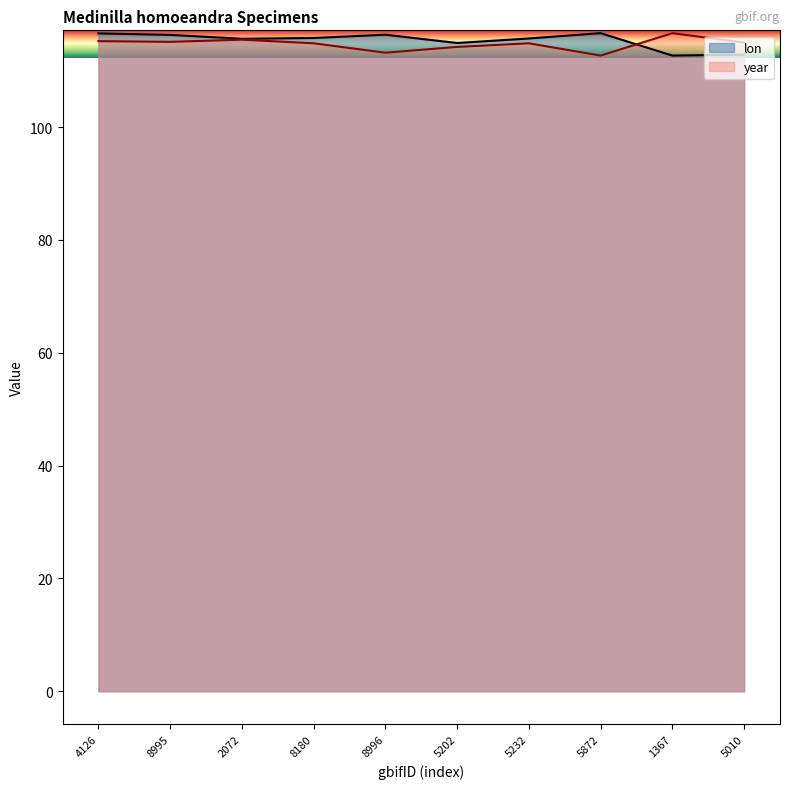

In year, how many points are higher than both neighbors (excluding endpoints)?

3